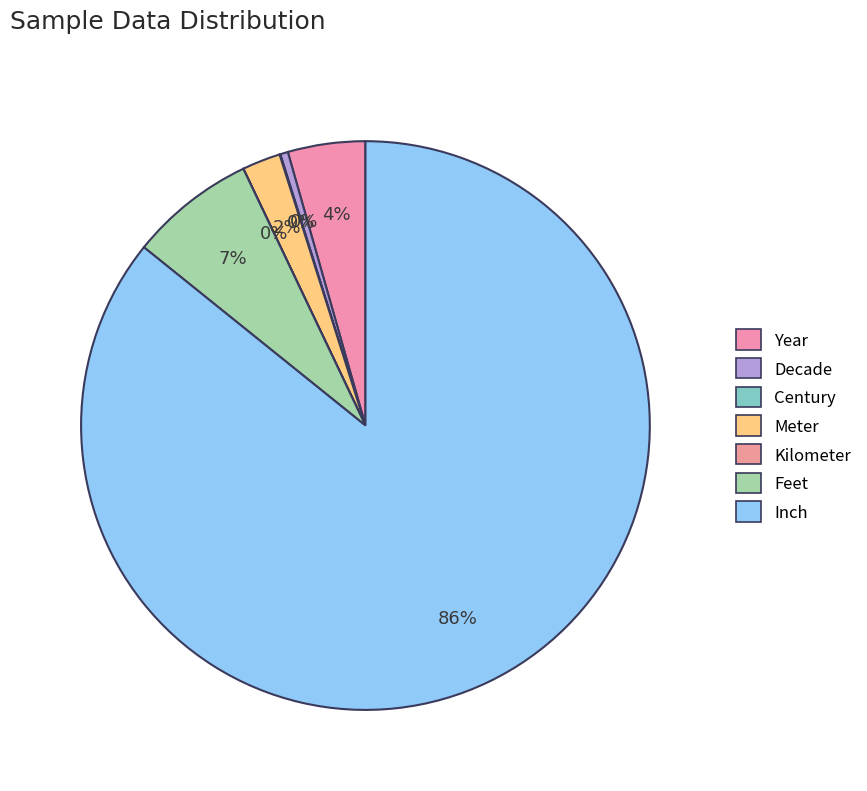

Which category has the biggest portion of the pie?

Inch